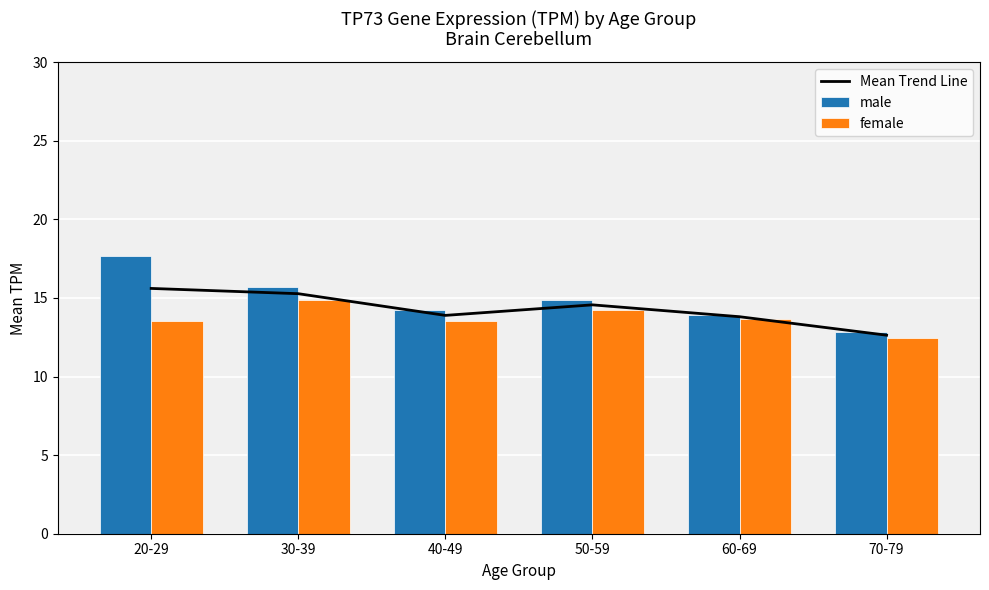

What is the difference between the highest and lowest values at 40-49?

0.7